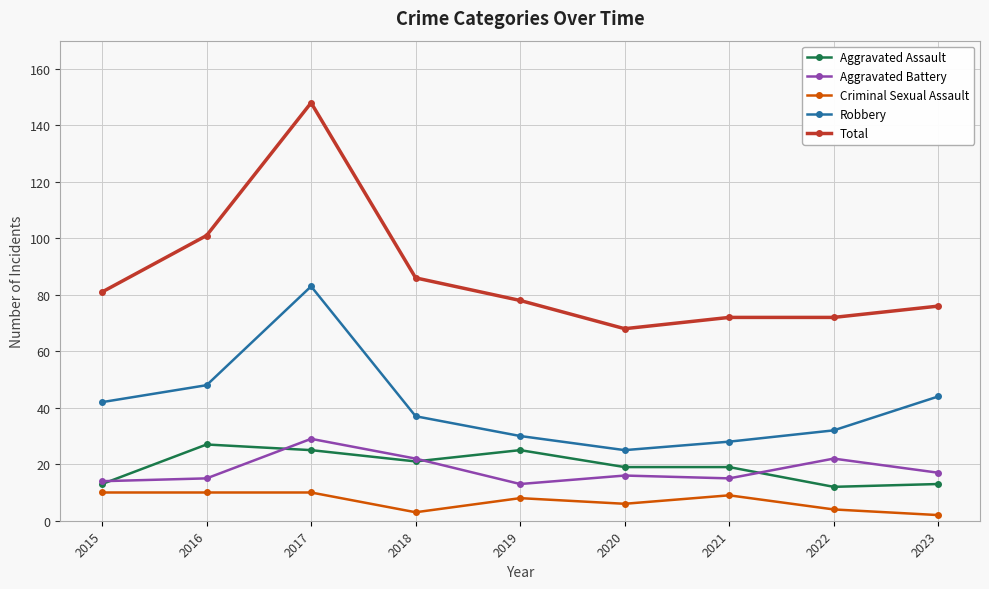

Reading left to right, extract all data points from this chart.

Aggravated Assault: 13	27	25	21	25	19	19	12	13
Aggravated Battery: 14	15	29	22	13	16	15	22	17
Criminal Sexual Assault: 10	10	10	3	8	6	9	4	2
Robbery: 42	48	83	37	30	25	28	32	44
Total: 81	101	148	86	78	68	72	72	76